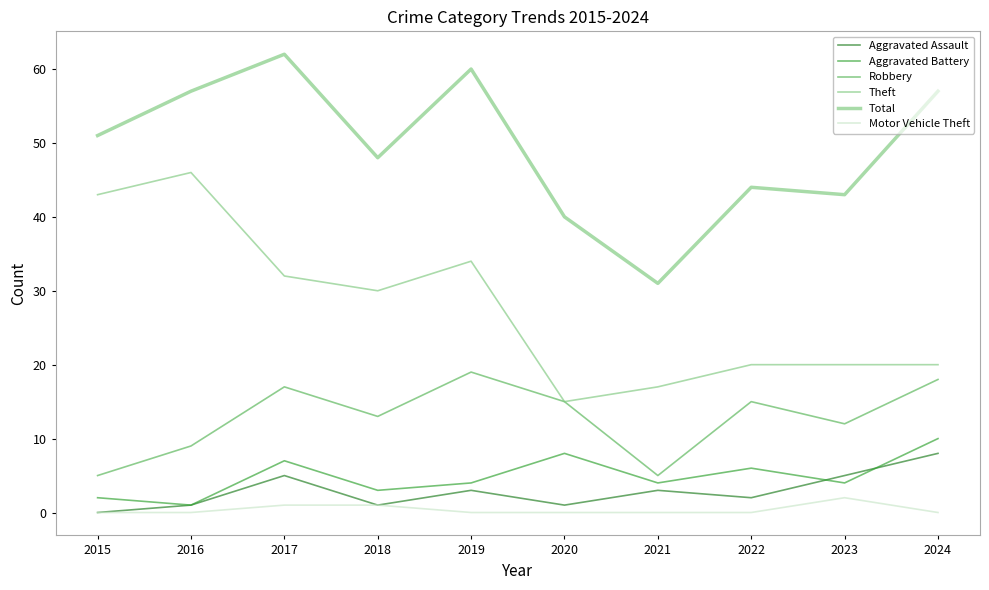

The Total series shows 57 at 2016. True or false?

True